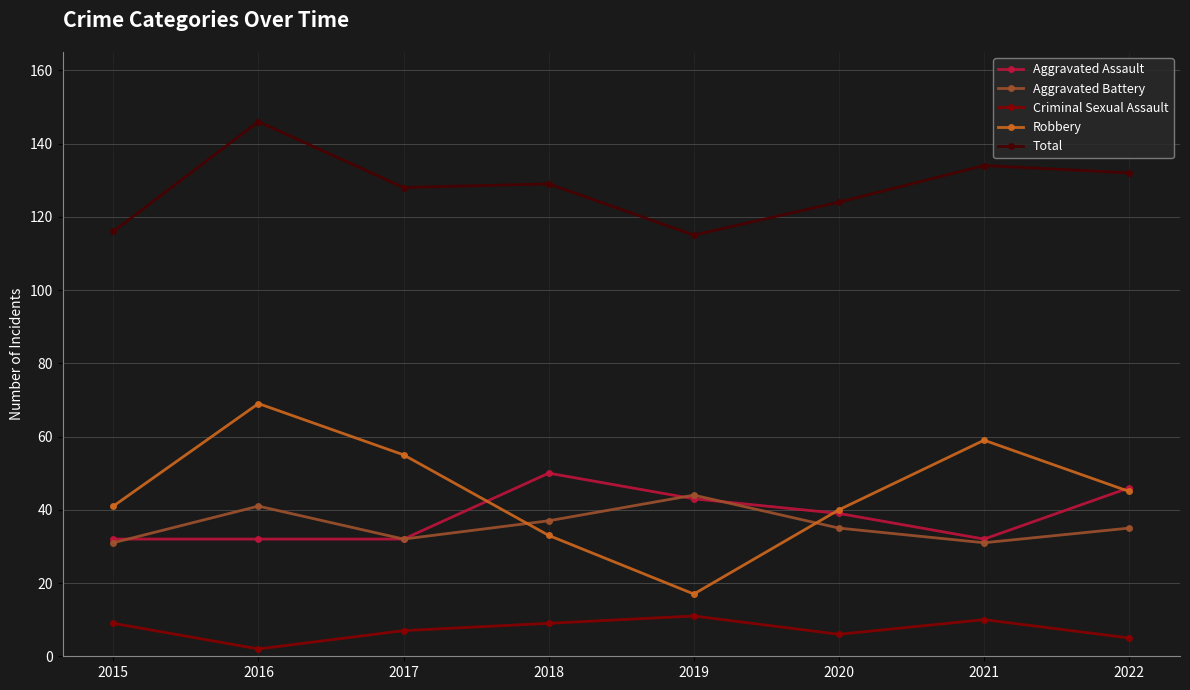

Is it true that Aggravated Battery equals 15 at 2021?

False